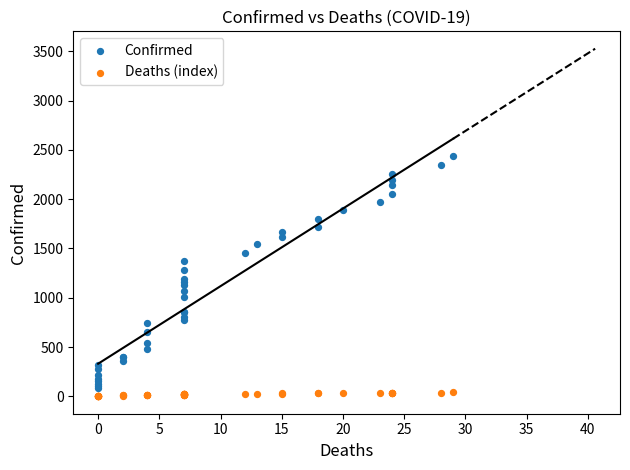

Which series reaches the maximum Y coordinate?

Confirmed